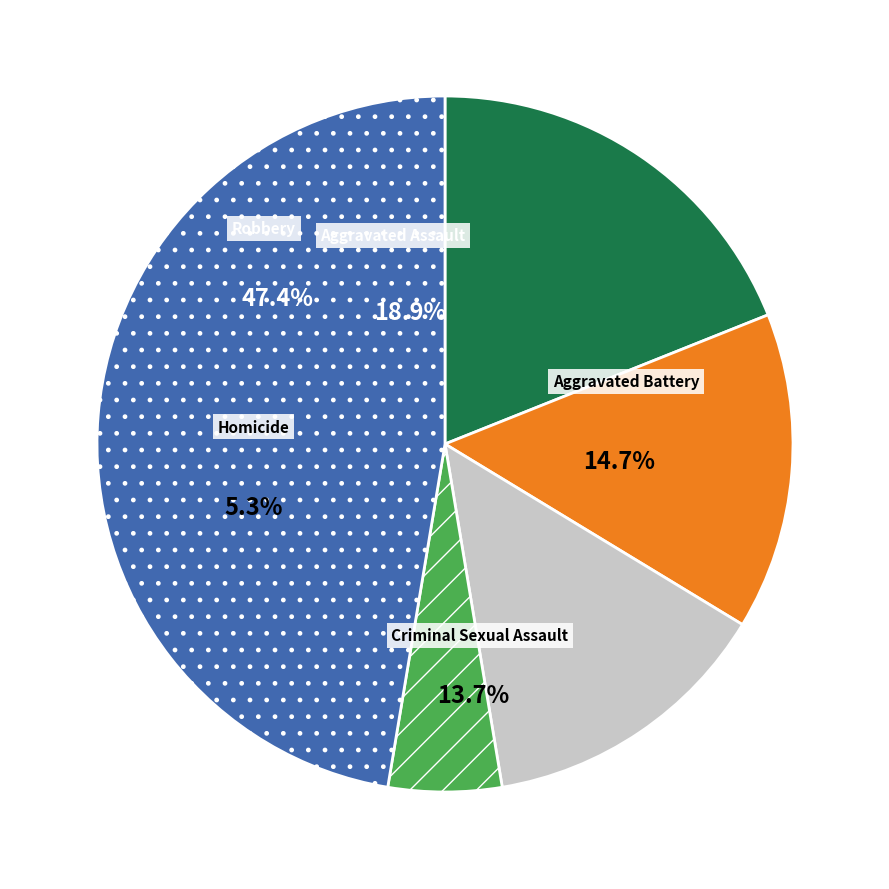

Is Robbery the majority of the pie?

No